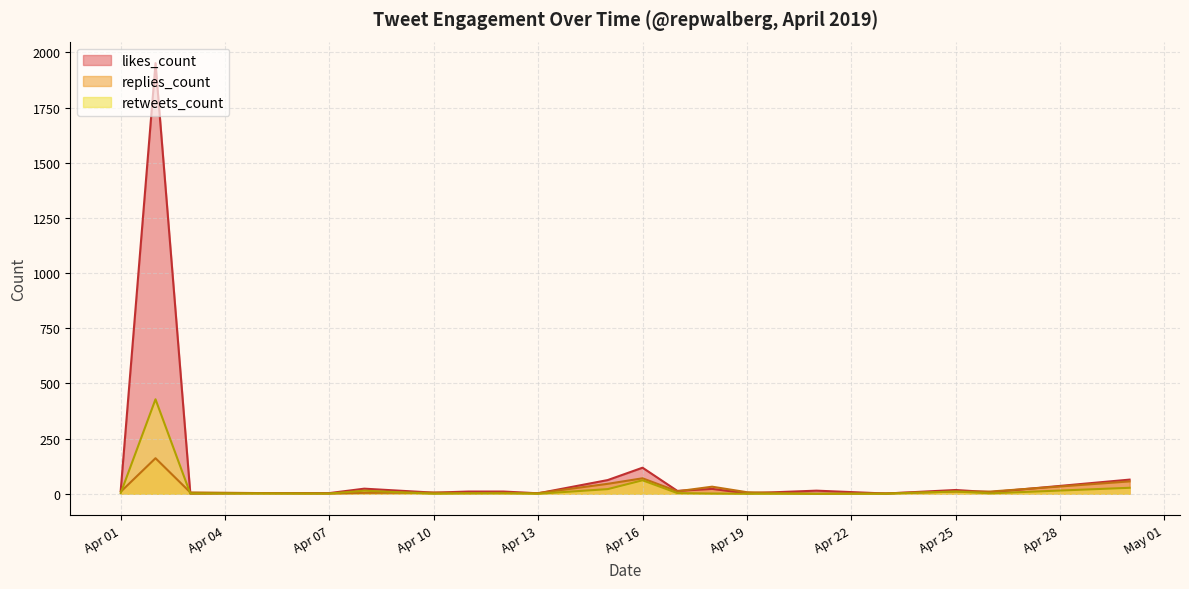

How many values in the likes_count series are below 4?

18